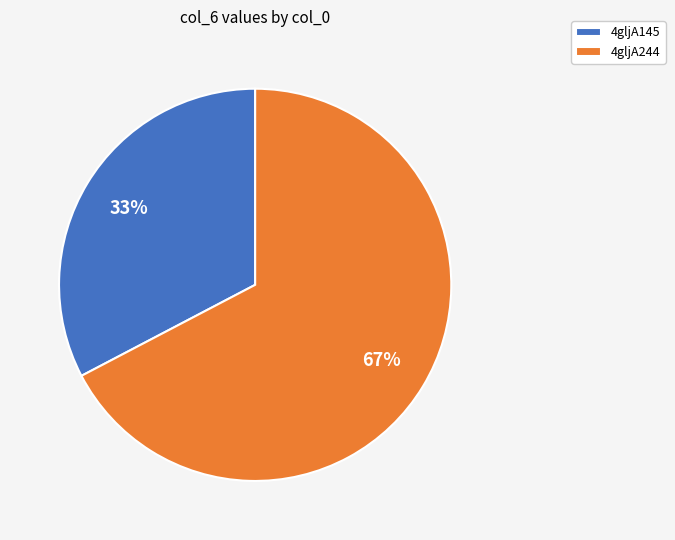

Between 4gljA244 and 4gljA145, which is larger?

4gljA244